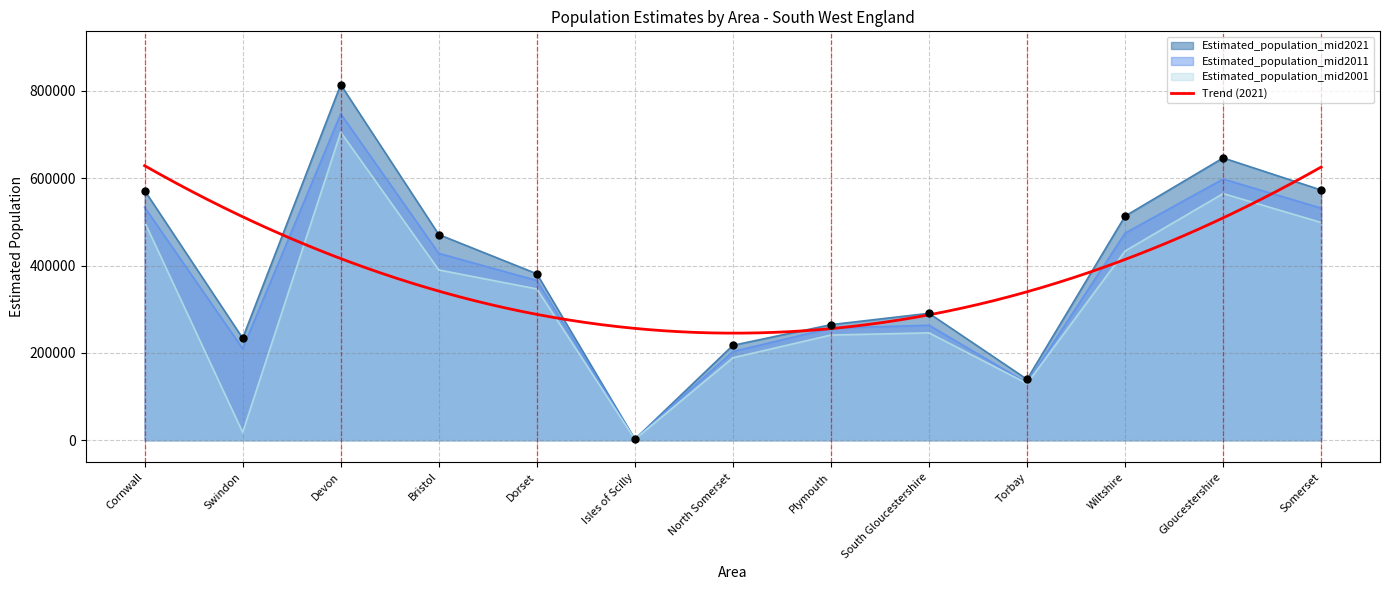

Which series reaches the minimum Y coordinate?

Estimated_population_mid2001